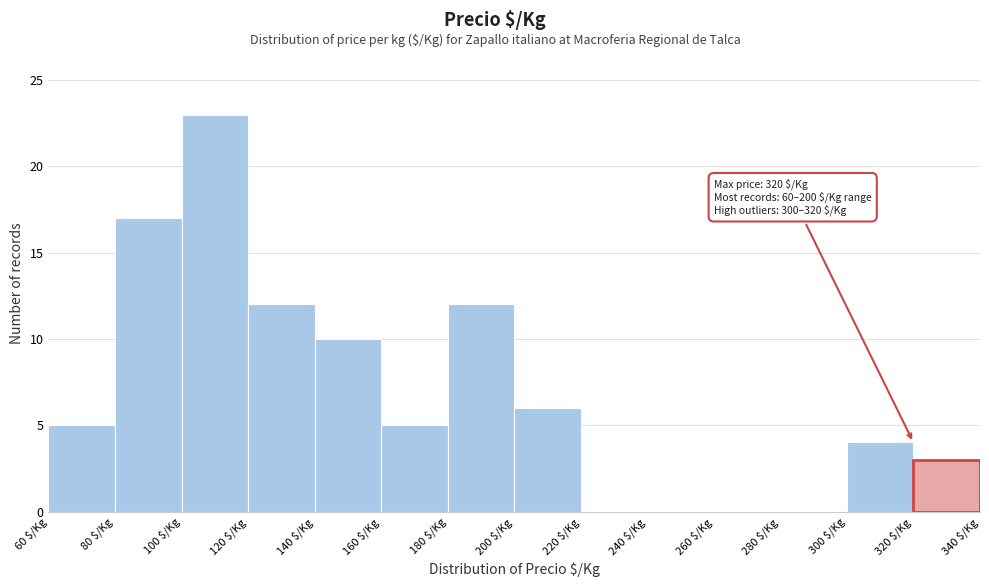

Over which range of the x-axis is the bar tallest?

100 to 120